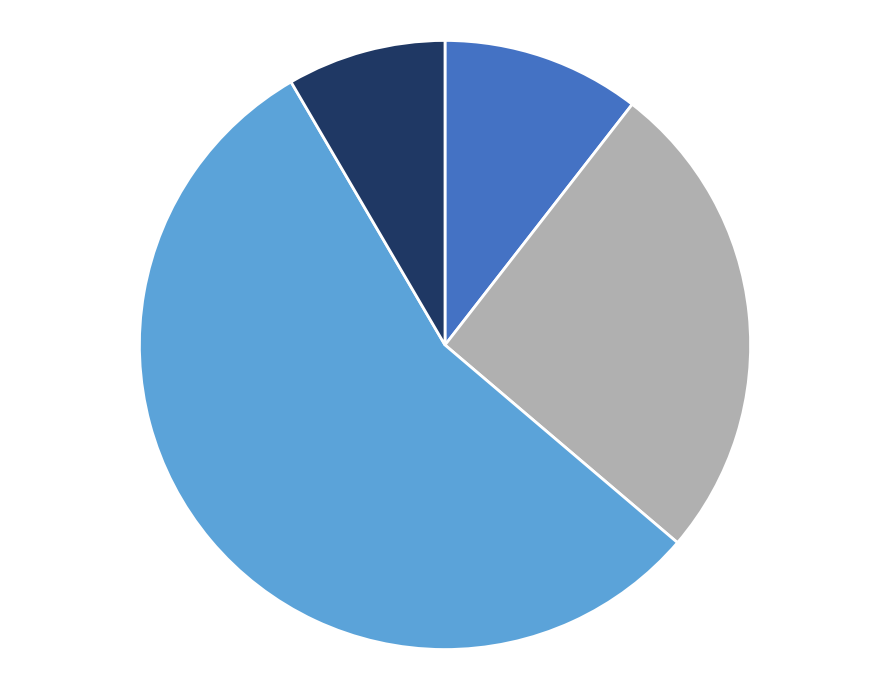

Does any single category account for the majority?

Yes